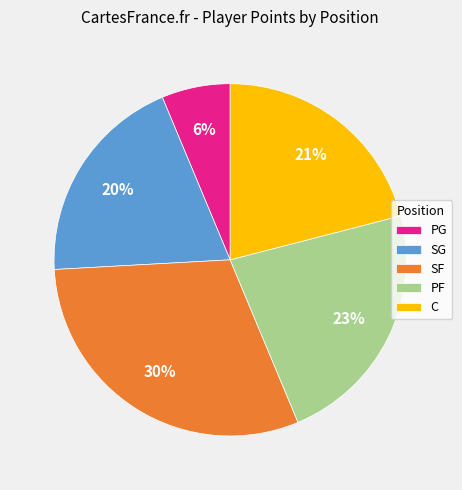

Is there a majority slice in this chart?

No